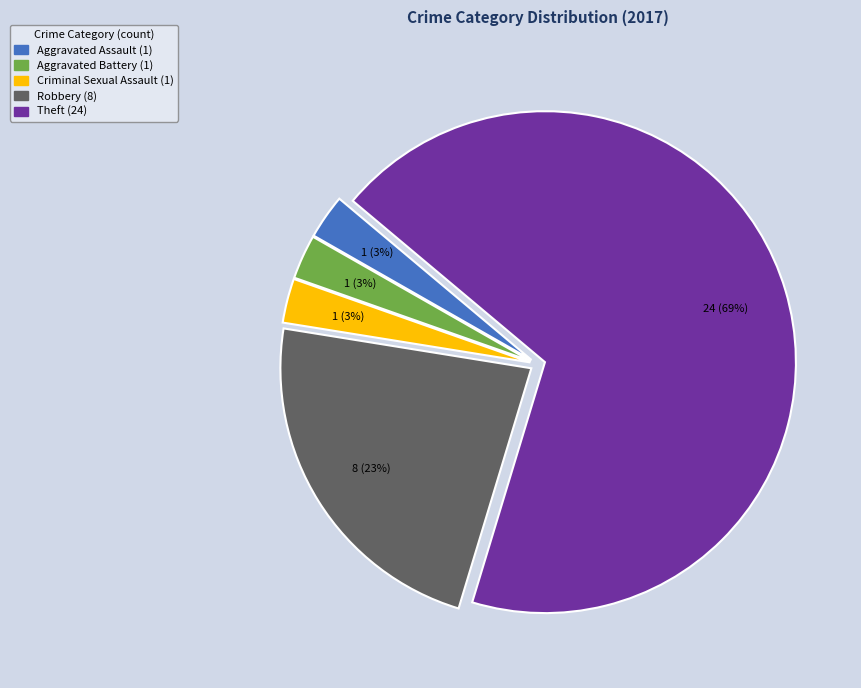

To the nearest percent, what is the average slice percentage?

20%